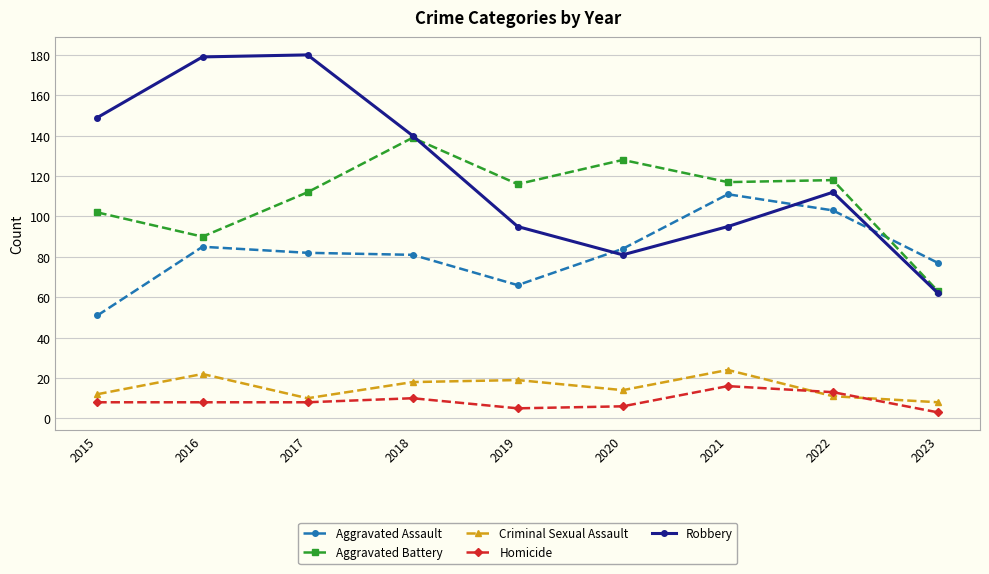

Reading left to right, what are all the values shown in this chart?

Aggravated Assault: 2015=51	2016=85	2017=82	2018=81	2019=66	2020=84	2021=111	2022=103	2023=77
Aggravated Battery: 2015=102	2016=90	2017=112	2018=139	2019=116	2020=128	2021=117	2022=118	2023=63
Criminal Sexual Assault: 2015=12	2016=22	2017=10	2018=18	2019=19	2020=14	2021=24	2022=11	2023=8
Homicide: 2015=8	2016=8	2017=8	2018=10	2019=5	2020=6	2021=16	2022=13	2023=3
Robbery: 2015=149	2016=179	2017=180	2018=140	2019=95	2020=81	2021=95	2022=112	2023=62